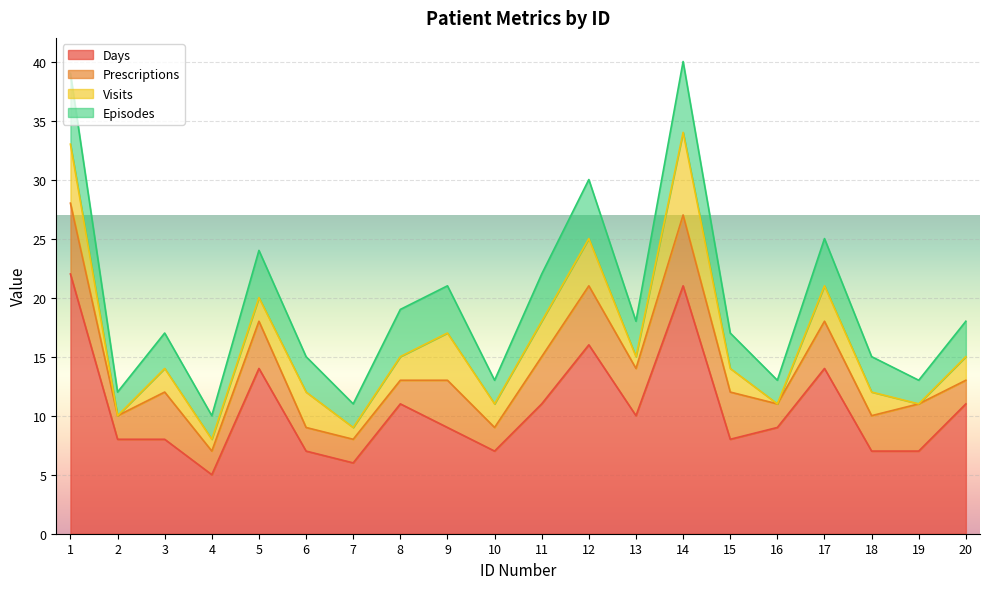

How many lines are shown in the chart?

4